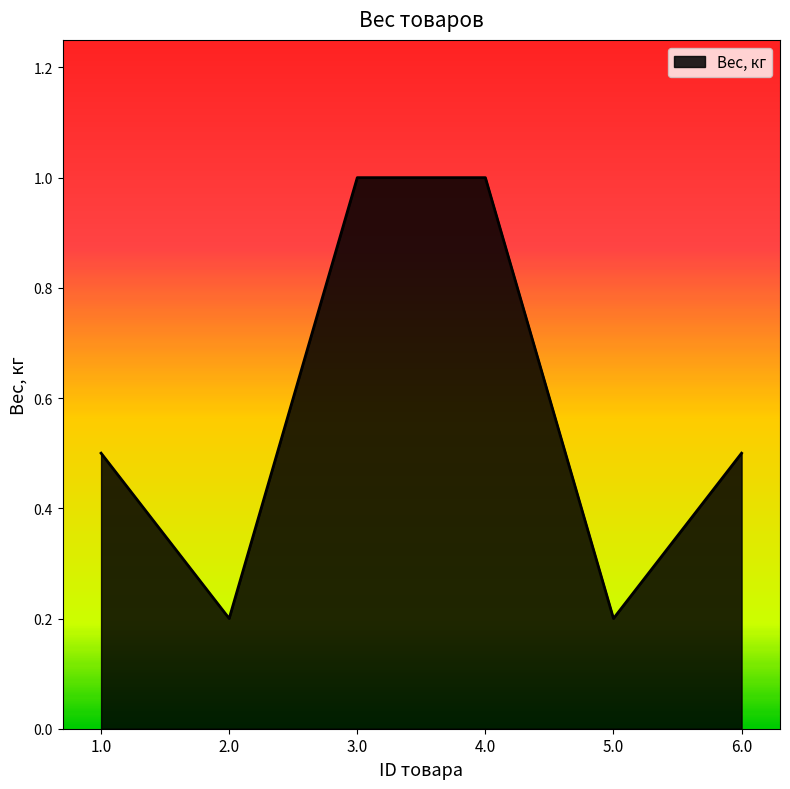

True or false: the data shows 0.3 at 3.0.

False